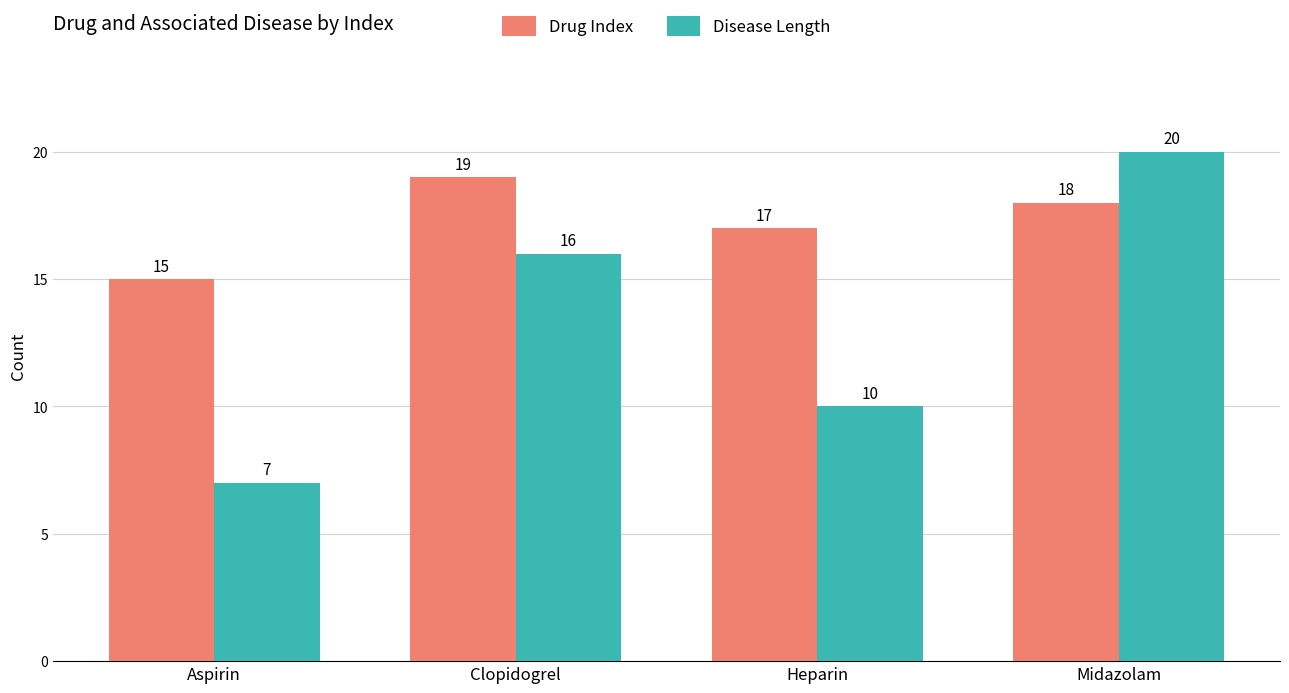

How many values in the Drug Index series are below 18?

2